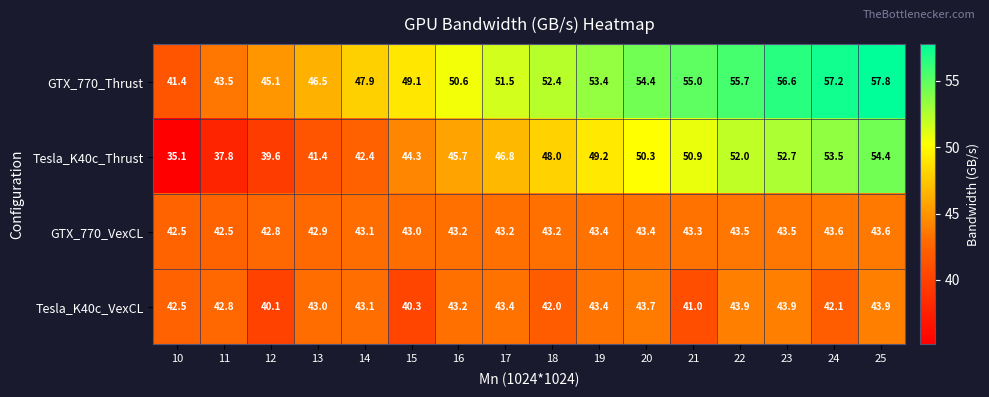

Rank the series at 17 from highest to lowest value.

GTX_770_Thrust, Tesla_K40c_Thrust, Tesla_K40c_VexCL, GTX_770_VexCL